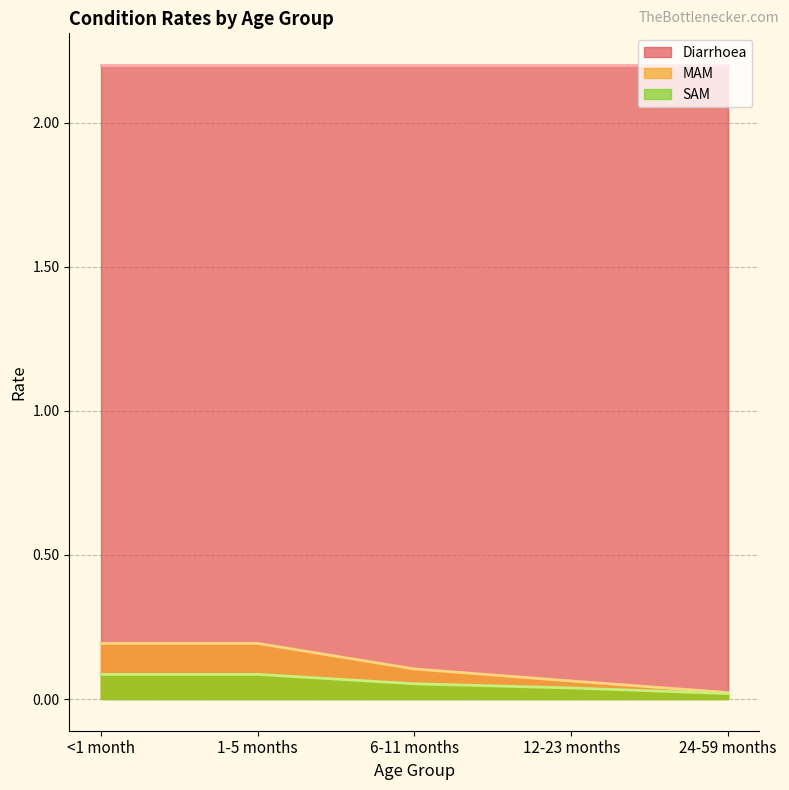

Is the value of Diarrhoea at <1 month greater than the value of SAM at 6-11 months?

Yes